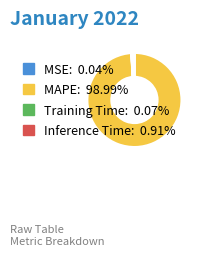

What is the largest slice in the pie chart?

MAPE